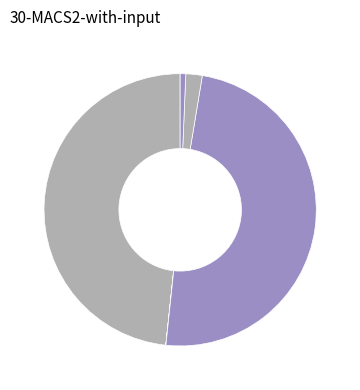

Is there any slice that represents more than half of the pie?

No